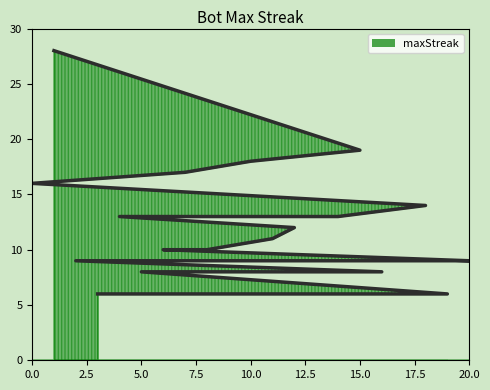

Reading right to left, list all the values displayed in this chart.

6	6	8	8	9	9	9	9	10	10	11	12	13	13	13	14	16	17	18	19	28